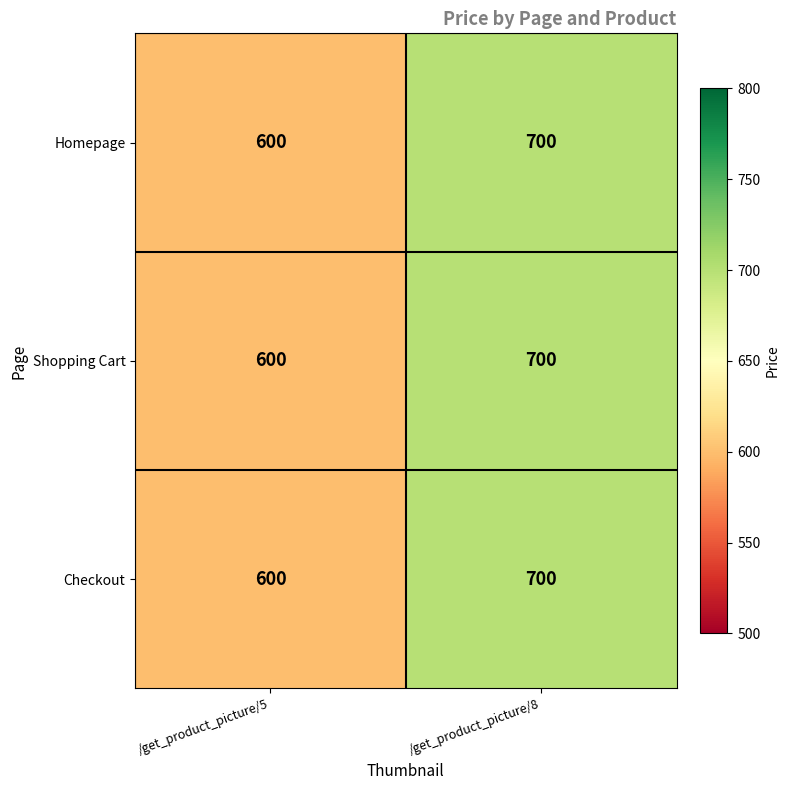

What is the approximate value of Homepage at /get_product_picture/8?

700